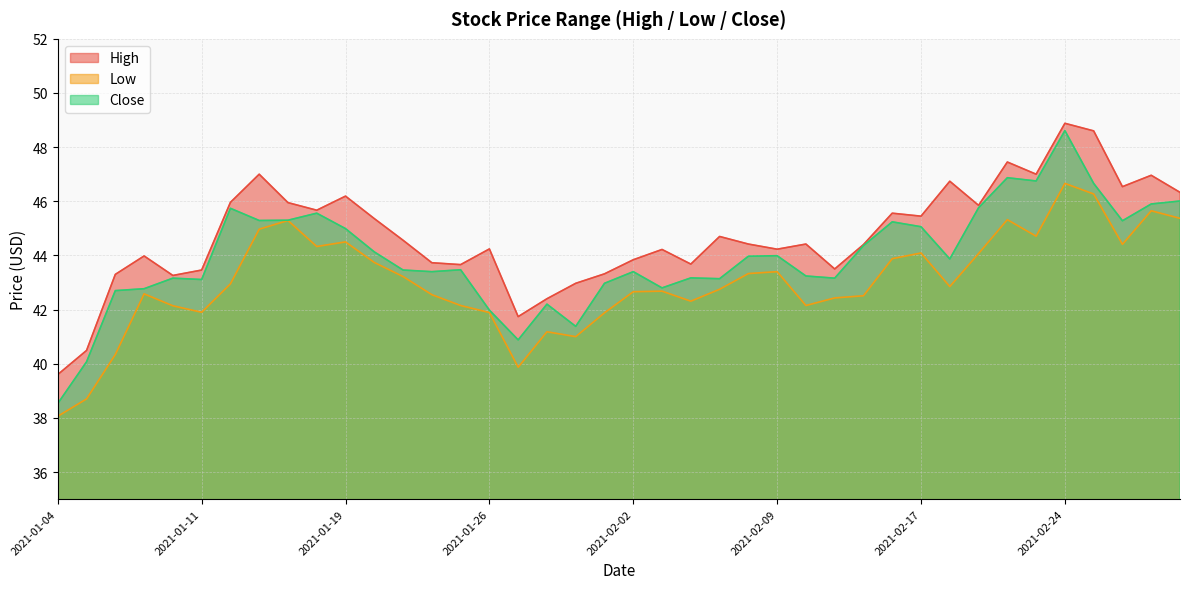

How many lines are shown in the chart?

3